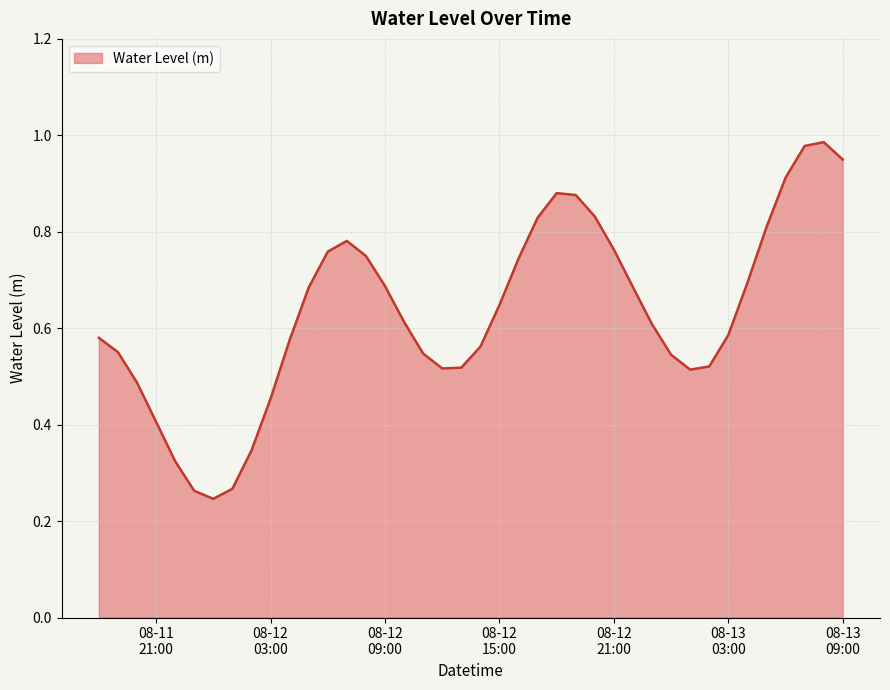

What is the average value?

0.6